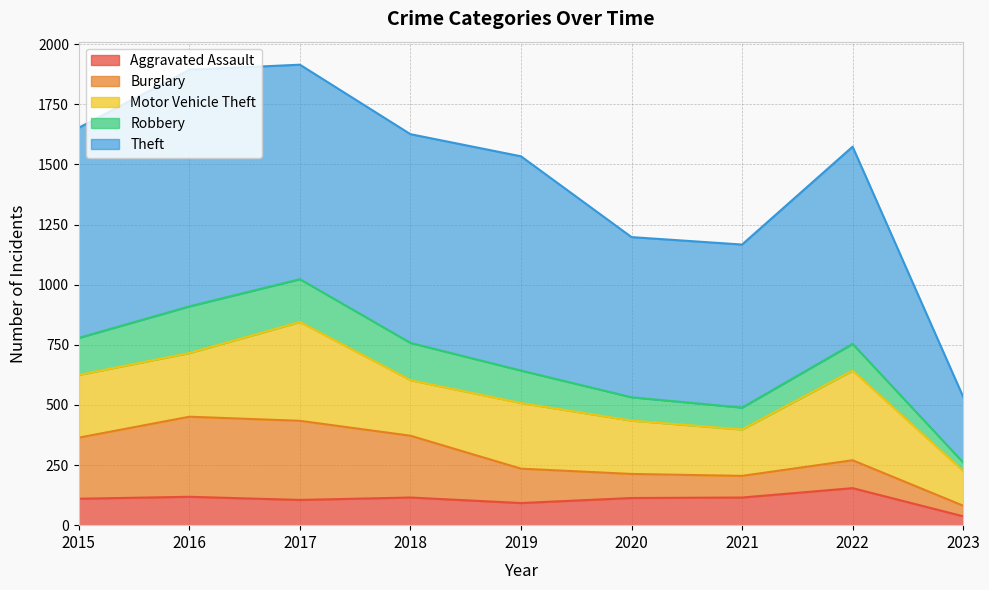

What value does the Aggravated Assault series have at 2018, to the nearest 5?

115